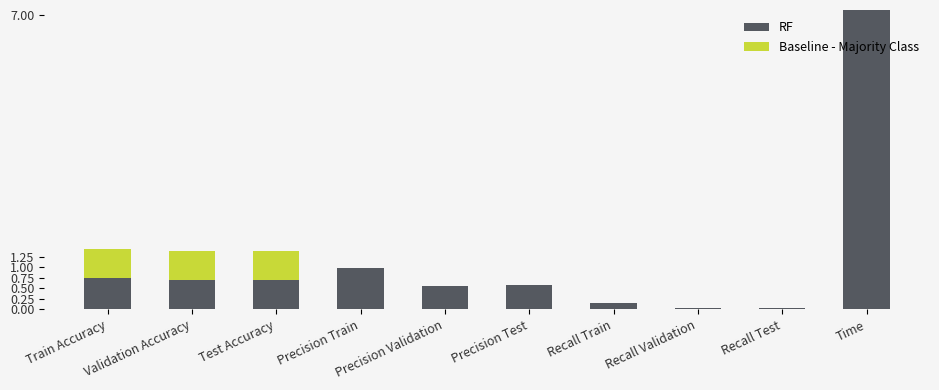

What is the sum of all RF values?

11.6